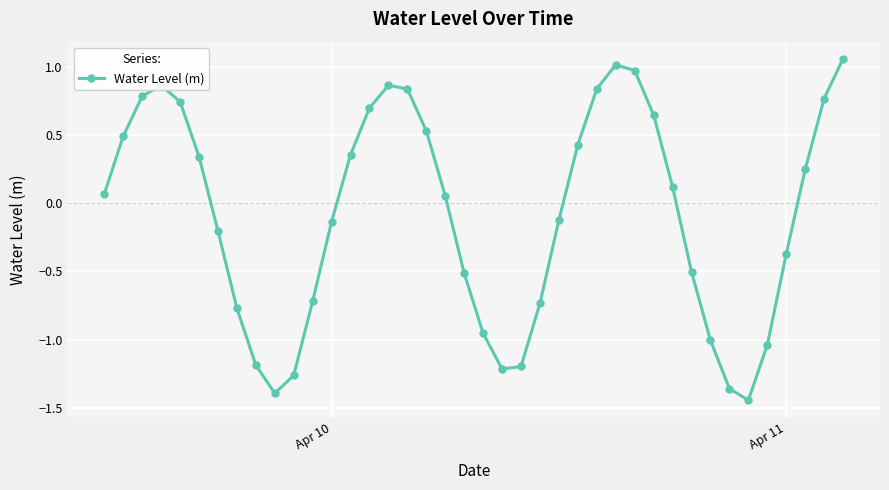

How many categories are shown in the chart?

40